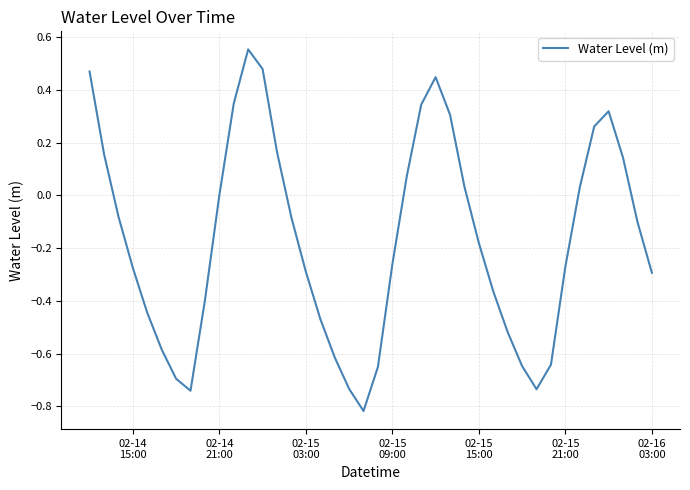

What is the difference between the maximum and minimum values?

1.4